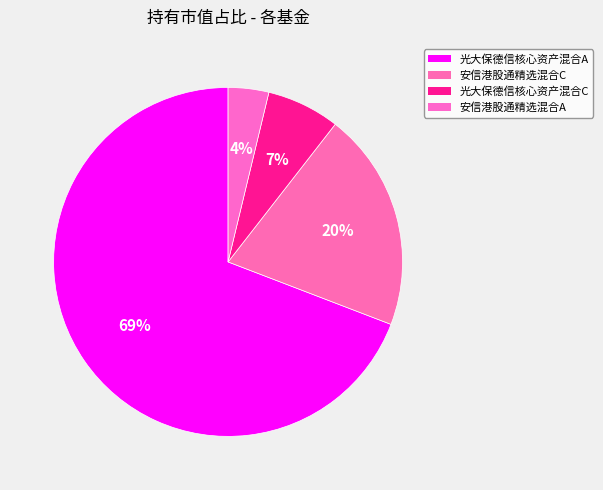

How many slices are in this pie chart?

4